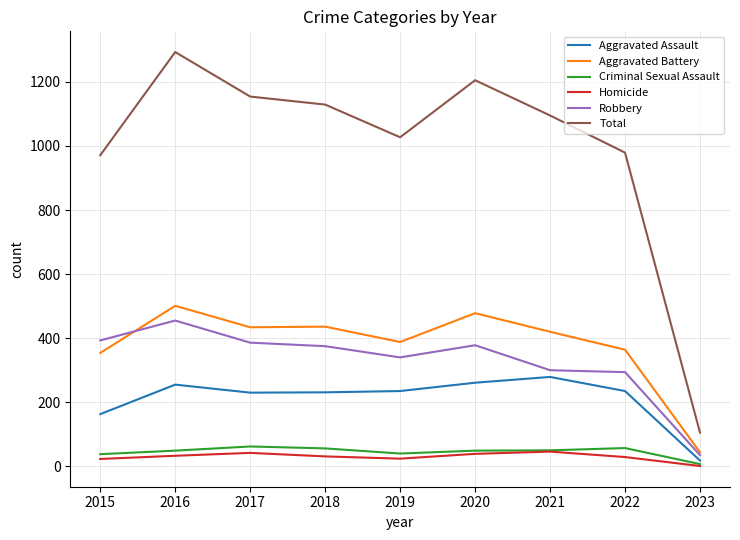

Does the chart display data point markers on the line(s)?

No